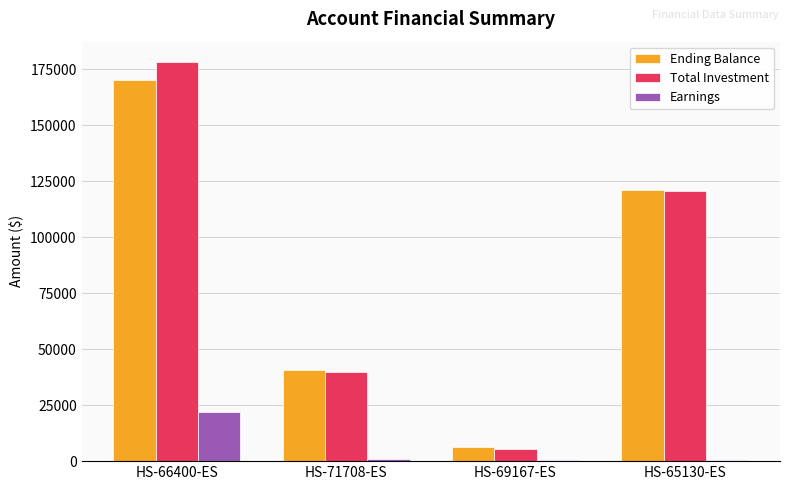

Which series has the widest spread of values?

Total Investment